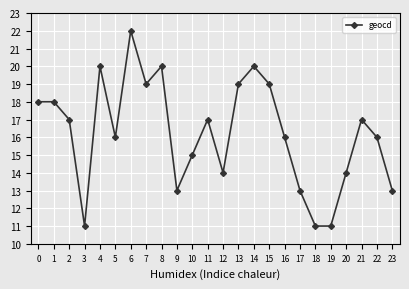

What is the value of the 22nd point from the left?

17